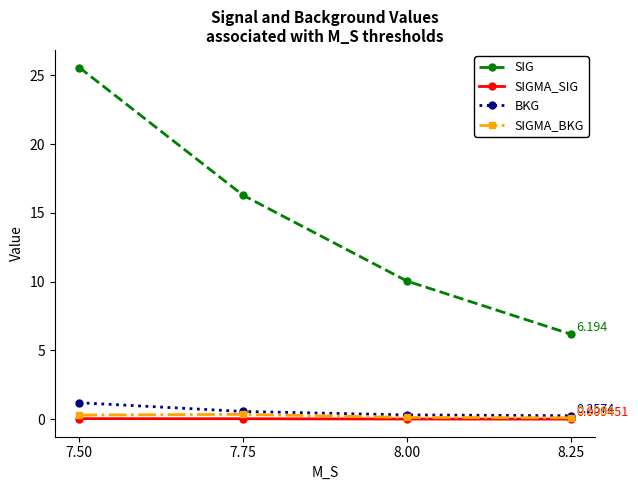

Where does the SIG series first go above 16?

7.50